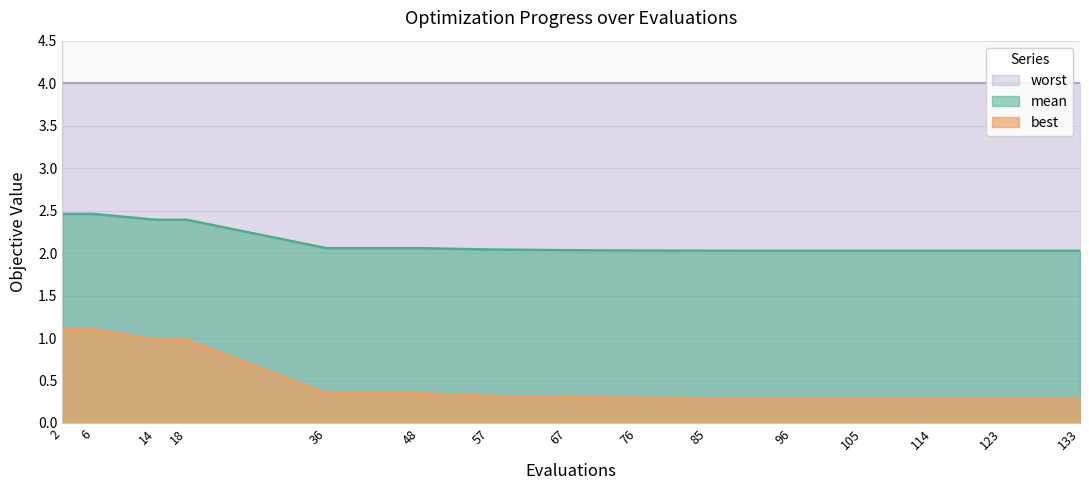

What value does the best series have at 14?

1.0